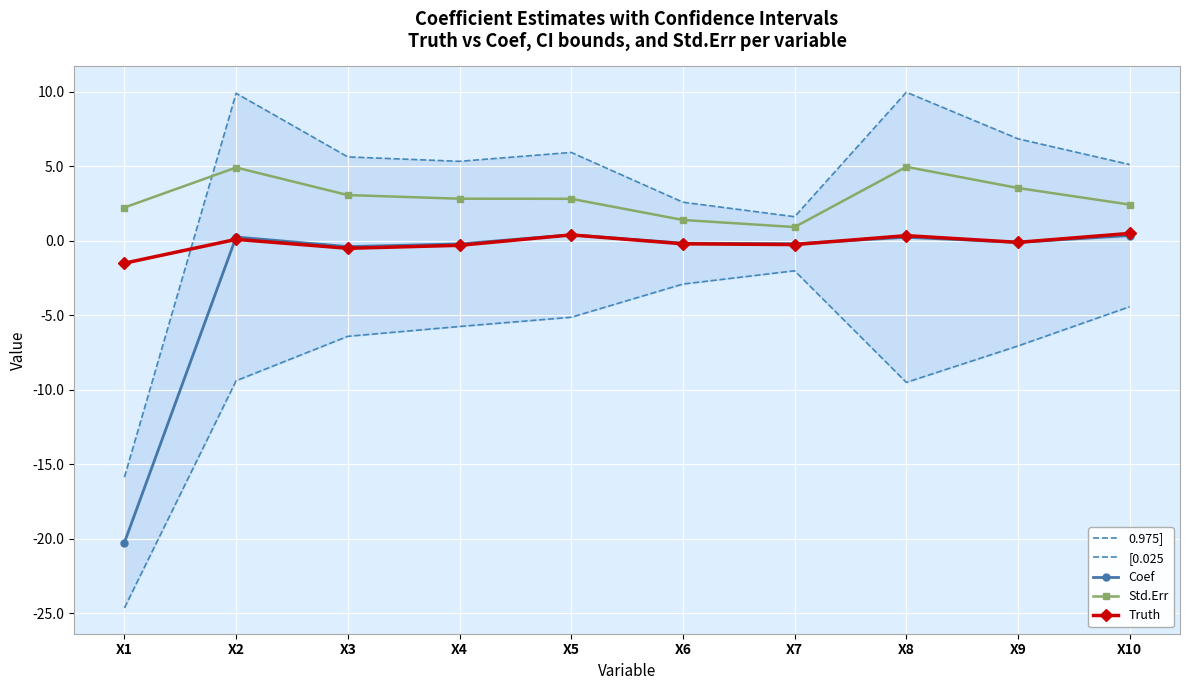

Count the number of categories in the chart.

10